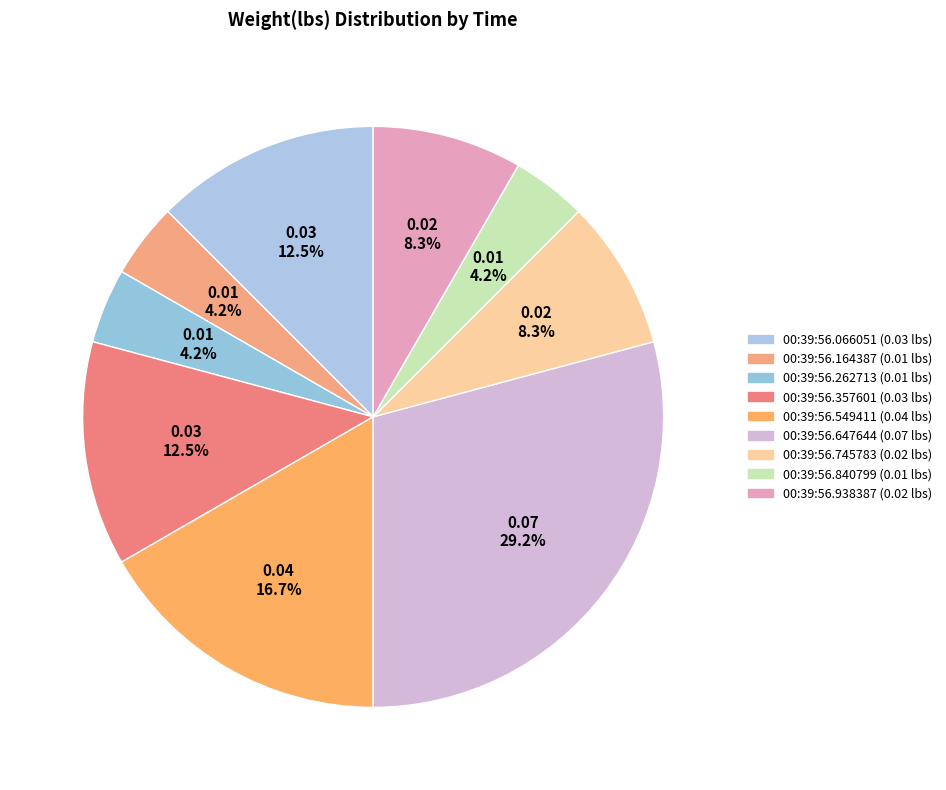

Count the number of slices in the pie.

9